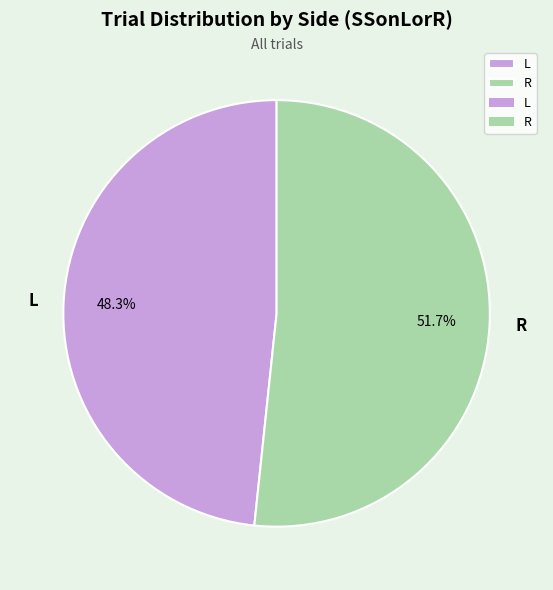

Which category accounts for the majority?

R